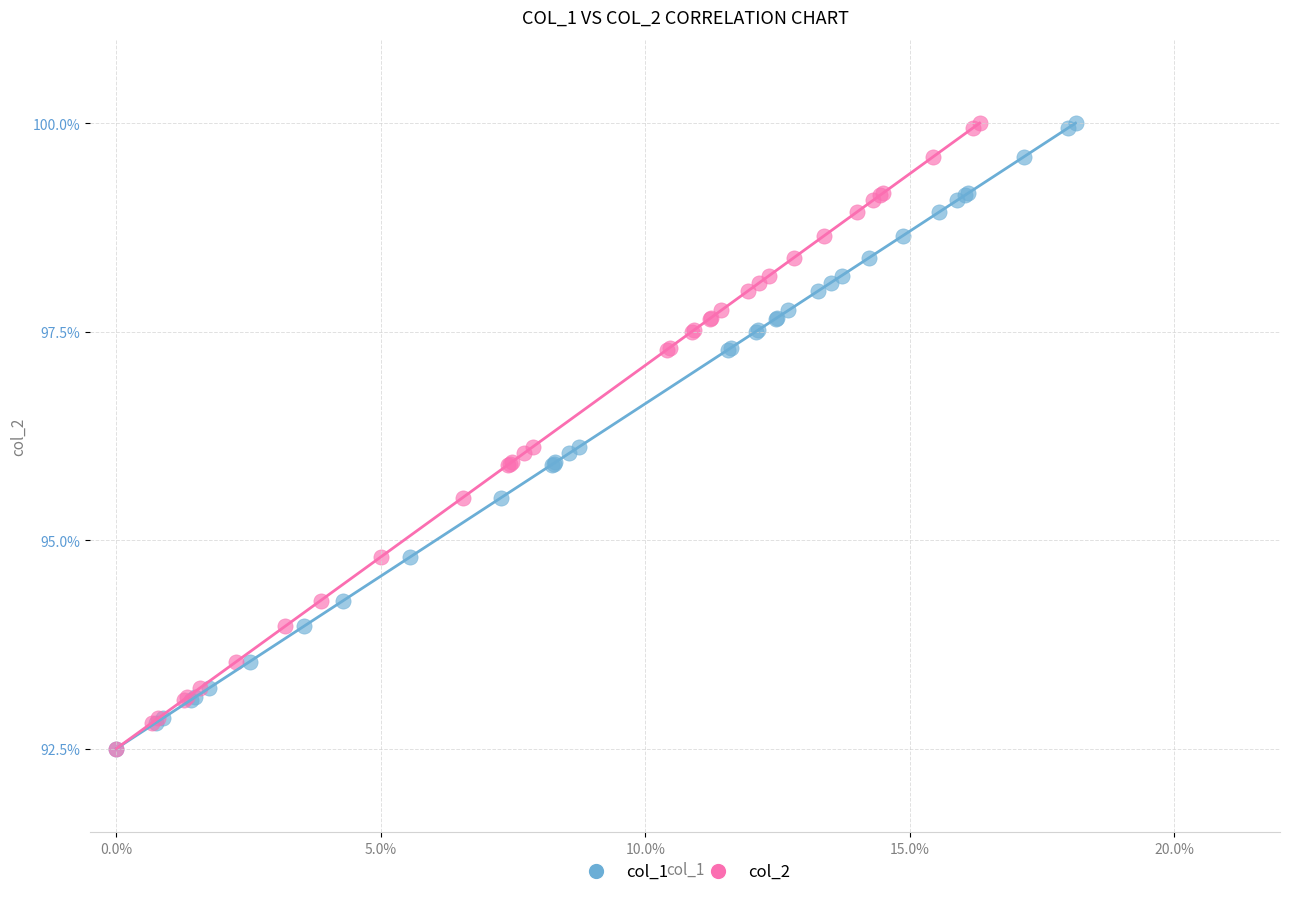

What are all the series names shown in the legend?

col_1, col_2